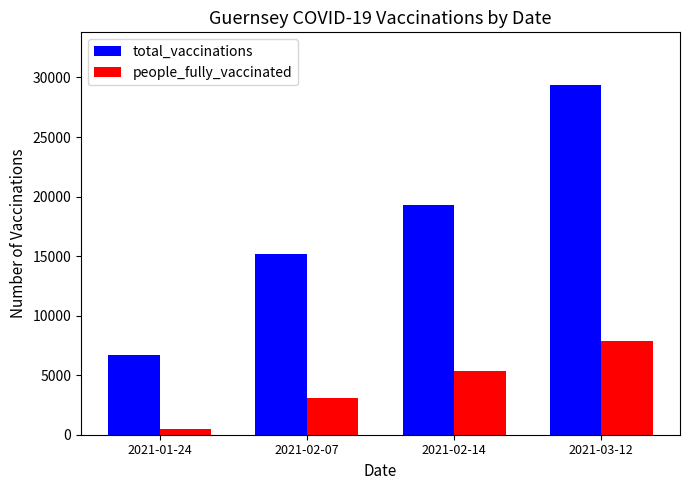

List the labels in order of total_vaccinations value, smallest first.

2021-01-24, 2021-02-07, 2021-02-14, 2021-03-12